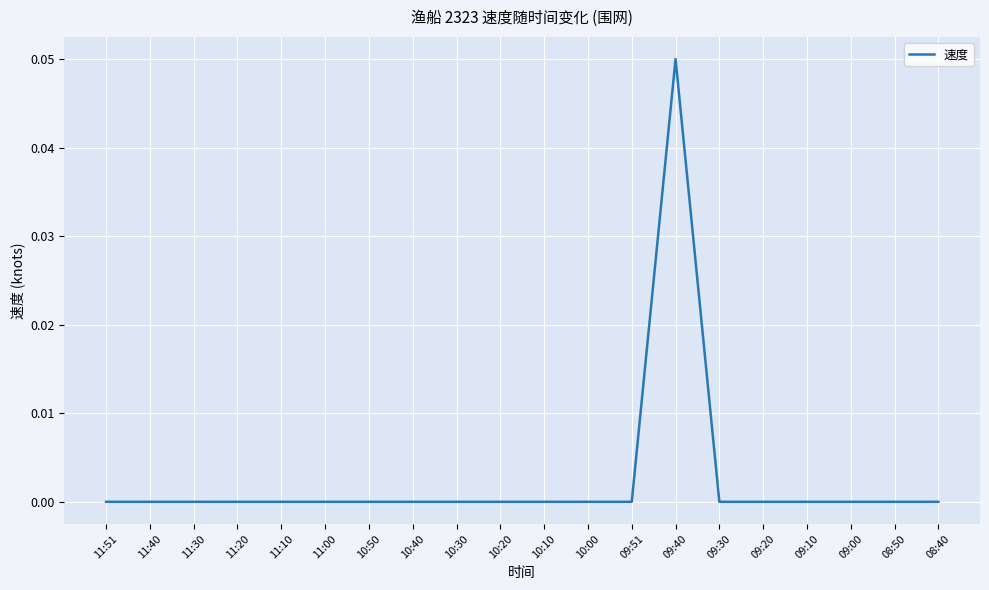

Which label corresponds to the largest value in the chart?

09:40